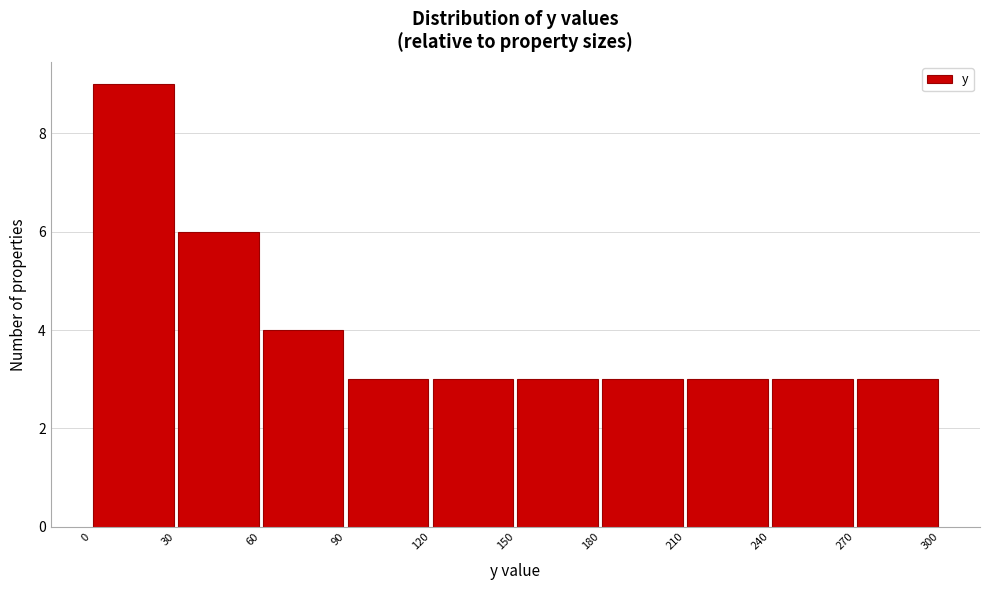

Which range on the x-axis has the tallest bar?

0 to 30